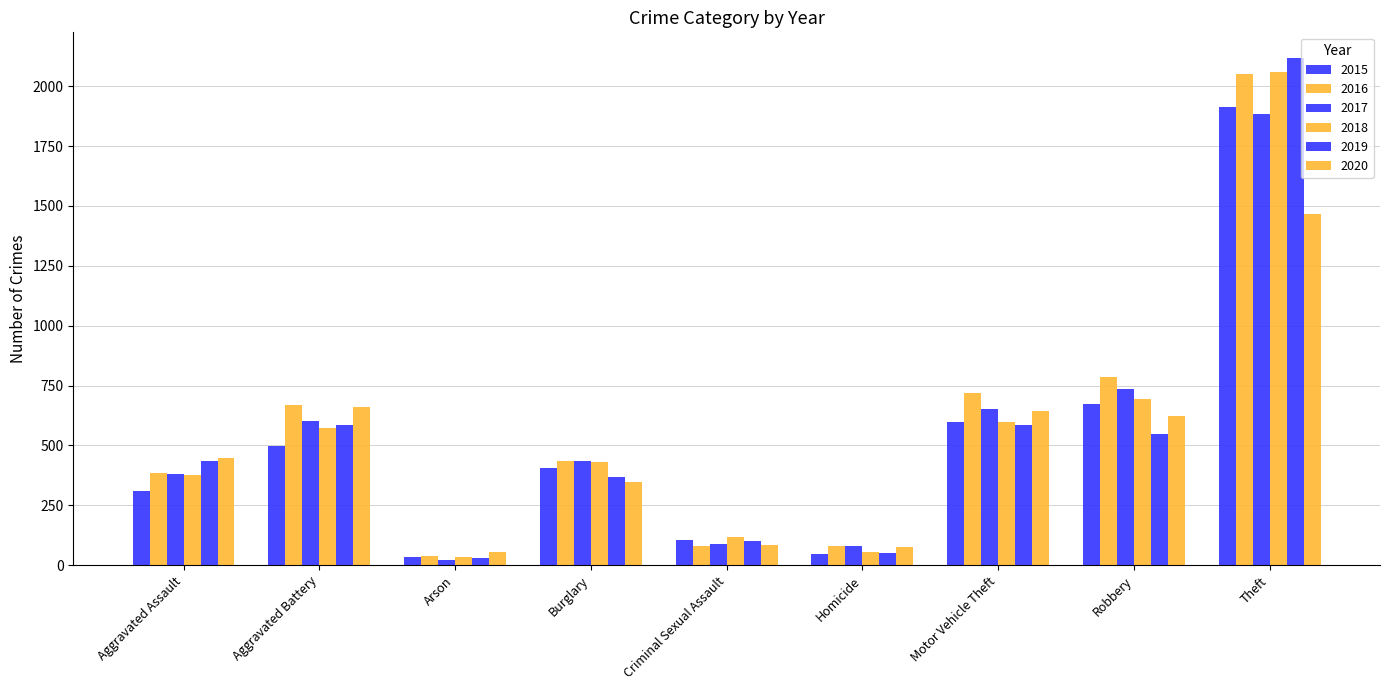

What is the total value across all series at Motor Vehicle Theft?

3793